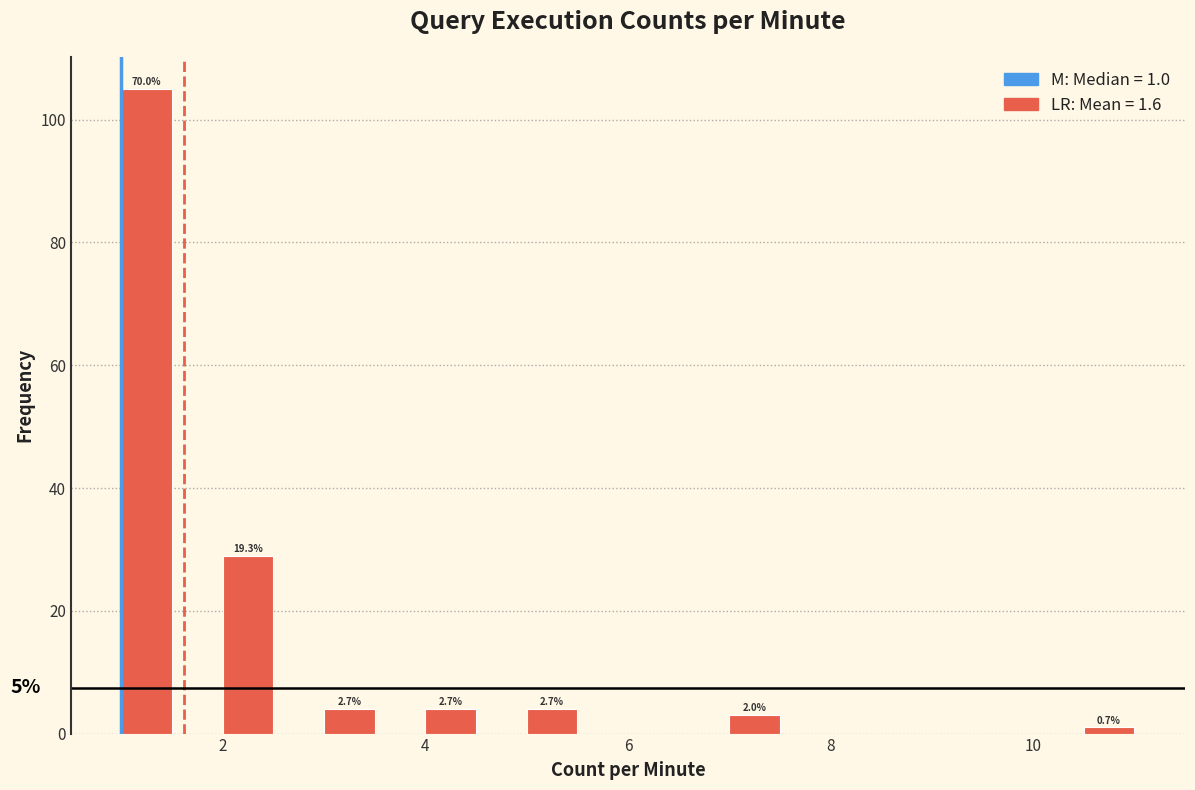

Around what value on the x-axis is the tallest bar? Give the approximate position of its centre, as read against the axis.

1.2